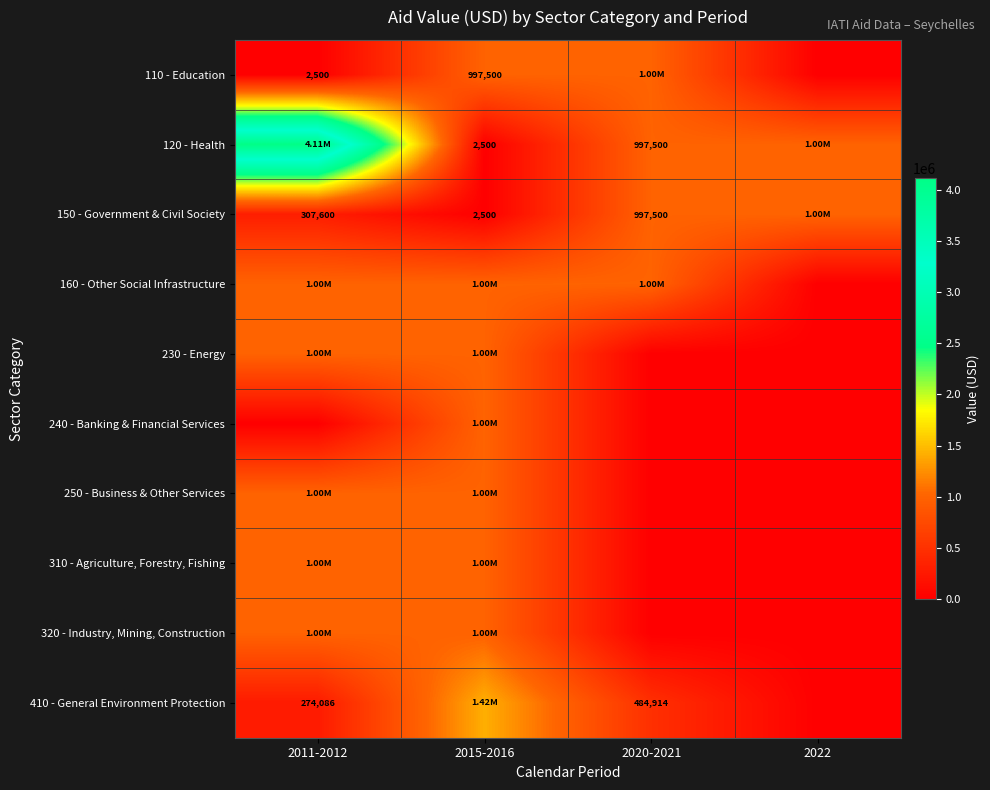

How many positive values does the 250 - Business & Other Services series have?

2